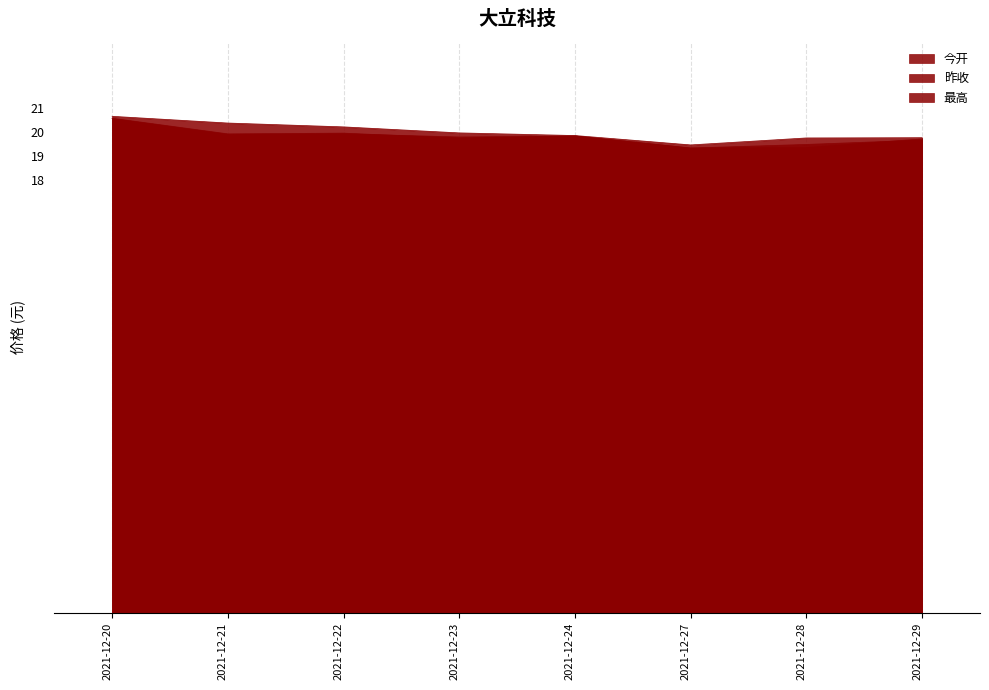

What is the value of the 今开 point at the 2nd from the left?

19.9